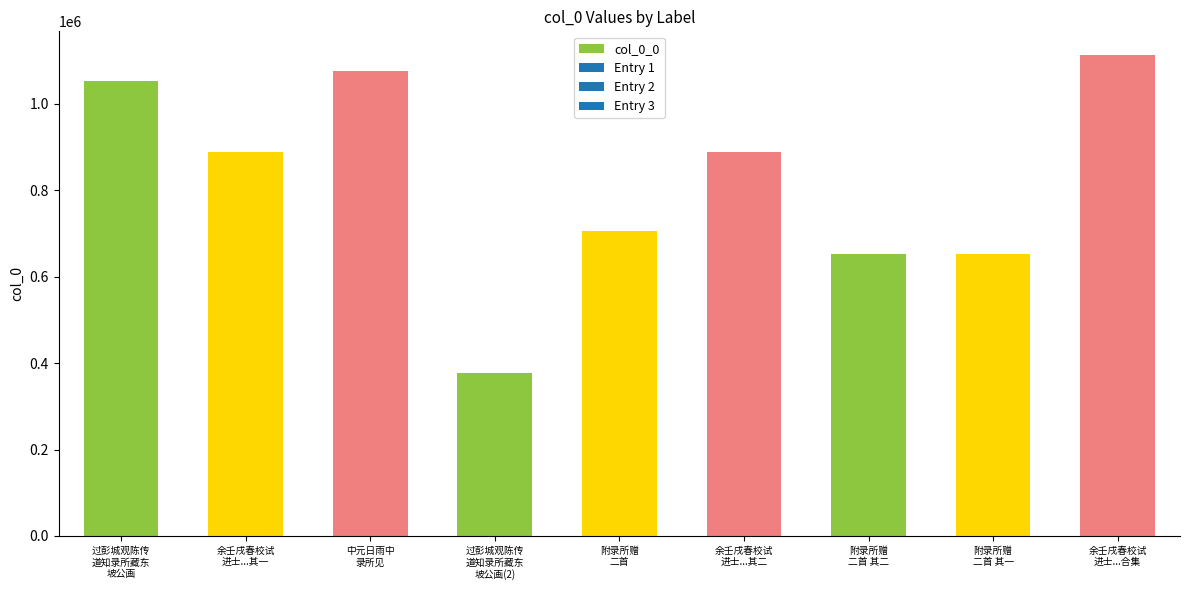

How many categories are shown in the chart?

9